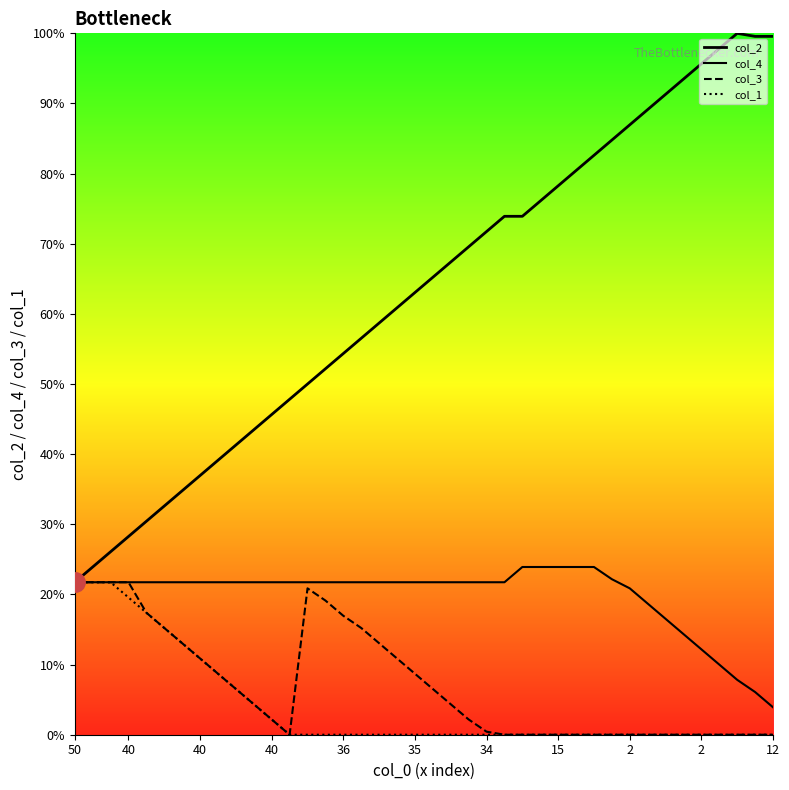

What is the sum of all col_3_line values?

652